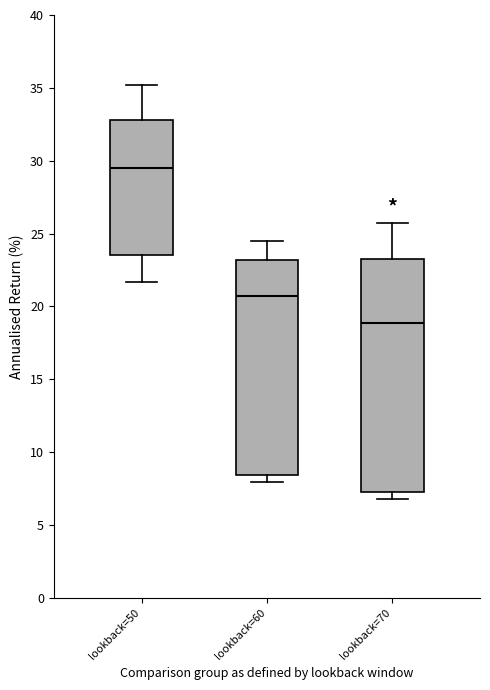

Which box is the tallest, from its lower edge to its upper edge?

lookback=70